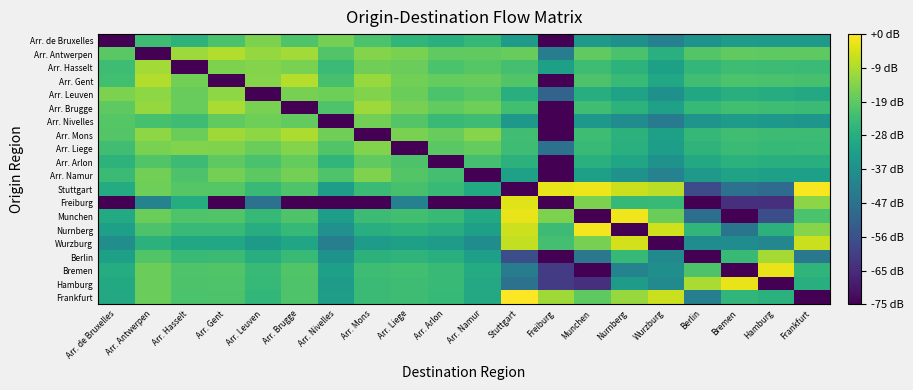

Reading left to right, extract all data points from this chart.

Arr. de Bruxelles: Arr. de Bruxelles=-10.0	Arr. Antwerpen=41.5	Arr. Hasselt=38.1	Arr. Gent=43.2	Arr. Leuven=50.0	Arr. Brugge=44.1	Arr. Nivelles=49.0	Arr. Mons=43.4	Arr. Liege=39.1	Arr. Arlon=37.2	Arr. Namur=39.7	Stuttgart=31.0	Freiburg=-10.0	Munchen=30.2	Nurnberg=27.4	Wurzburg=22.5	Berlin=28.4	Bremen=31.1	Hamburg=30.4	Frankfurt=30.3
Arr. Antwerpen: Arr. de Bruxelles=45.6	Arr. Antwerpen=-10.0	Arr. Hasselt=53.6	Arr. Gent=56.0	Arr. Leuven=52.9	Arr. Brugge=54.3	Arr. Nivelles=44.3	Arr. Mons=50.9	Arr. Liege=49.5	Arr. Arlon=46.5	Arr. Namur=46.4	Stuttgart=47.3	Freiburg=21.7	Munchen=46.5	Nurnberg=43.2	Wurzburg=37.3	Berlin=44.6	Bremen=46.3	Hamburg=46.2	Frankfurt=46.1
Arr. Hasselt: Arr. de Bruxelles=41.5	Arr. Antwerpen=54.3	Arr. Hasselt=-10.0	Arr. Gent=49.9	Arr. Leuven=50.8	Arr. Brugge=49.6	Arr. Nivelles=40.9	Arr. Mons=48.4	Arr. Liege=47.5	Arr. Arlon=43.5	Arr. Namur=45.0	Stuttgart=42.5	Freiburg=32.4	Munchen=41.4	Nurnberg=38.2	Wurzburg=32.5	Berlin=39.3	Bremen=41.5	Hamburg=41.1	Frankfurt=40.8
Arr. Gent: Arr. de Bruxelles=42.1	Arr. Antwerpen=56.0	Arr. Hasselt=48.8	Arr. Gent=-10.0	Arr. Leuven=51.1	Arr. Brugge=56.4	Arr. Nivelles=43.0	Arr. Mons=53.1	Arr. Liege=48.7	Arr. Arlon=47.1	Arr. Namur=47.2	Stuttgart=44.4	Freiburg=-10.0	Munchen=43.8	Nurnberg=40.5	Wurzburg=34.7	Berlin=41.7	Bremen=43.6	Hamburg=43.2	Frankfurt=42.9
Arr. Leuven: Arr. de Bruxelles=50.0	Arr. Antwerpen=52.0	Arr. Hasselt=47.3	Arr. Gent=51.8	Arr. Leuven=-10.0	Arr. Brugge=49.3	Arr. Nivelles=48.1	Arr. Mons=50.4	Arr. Liege=47.9	Arr. Arlon=43.5	Arr. Namur=45.2	Stuttgart=36.7	Freiburg=13.6	Munchen=36.4	Nurnberg=33.1	Wurzburg=27.4	Berlin=34.6	Bremen=36.7	Hamburg=36.3	Frankfurt=35.2
Arr. Brugge: Arr. de Bruxelles=46.0	Arr. Antwerpen=52.7	Arr. Hasselt=47.3	Arr. Gent=55.2	Arr. Leuven=49.6	Arr. Brugge=-10.0	Arr. Nivelles=44.0	Arr. Mons=53.7	Arr. Liege=49.4	Arr. Arlon=46.8	Arr. Namur=48.3	Stuttgart=41.9	Freiburg=-10.0	Munchen=41.8	Nurnberg=38.3	Wurzburg=32.6	Berlin=40.0	Bremen=42.0	Hamburg=41.6	Frankfurt=40.8
Arr. Nivelles: Arr. de Bruxelles=44.8	Arr. Antwerpen=42.9	Arr. Hasselt=41.3	Arr. Gent=46.4	Arr. Leuven=48.2	Arr. Brugge=46.6	Arr. Nivelles=-10.0	Arr. Mons=48.8	Arr. Liege=44.6	Arr. Arlon=40.7	Arr. Namur=41.5	Stuttgart=29.7	Freiburg=-10.0	Munchen=29.9	Nurnberg=26.3	Wurzburg=20.4	Berlin=28.5	Bremen=30.8	Hamburg=29.9	Frankfurt=29.1
Arr. Mons: Arr. de Bruxelles=44.7	Arr. Antwerpen=51.8	Arr. Hasselt=47.8	Arr. Gent=53.9	Arr. Leuven=51.8	Arr. Brugge=55.5	Arr. Nivelles=48.4	Arr. Mons=-10.0	Arr. Liege=49.7	Arr. Arlon=47.2	Arr. Namur=50.9	Stuttgart=41.8	Freiburg=-10.0	Munchen=41.6	Nurnberg=38.1	Wurzburg=32.4	Berlin=39.6	Bremen=41.7	Hamburg=41.2	Frankfurt=41.1
Arr. Liege: Arr. de Bruxelles=41.9	Arr. Antwerpen=49.7	Arr. Hasselt=50.6	Arr. Gent=50.1	Arr. Leuven=47.5	Arr. Brugge=50.7	Arr. Nivelles=44.3	Arr. Mons=50.6	Arr. Liege=-10.0	Arr. Arlon=45.6	Arr. Namur=47.0	Stuttgart=41.6	Freiburg=17.8	Munchen=40.6	Nurnberg=37.3	Wurzburg=31.7	Berlin=38.5	Bremen=40.9	Hamburg=40.1	Frankfurt=40.2
Arr. Arlon: Arr. de Bruxelles=38.2	Arr. Antwerpen=44.4	Arr. Hasselt=41.2	Arr. Gent=46.1	Arr. Leuven=43.3	Arr. Brugge=46.8	Arr. Nivelles=39.1	Arr. Mons=46.3	Arr. Liege=43.8	Arr. Arlon=-10.0	Arr. Namur=42.4	Stuttgart=37.8	Freiburg=-10.0	Munchen=37.4	Nurnberg=34.1	Wurzburg=28.3	Berlin=35.1	Bremen=37.6	Hamburg=37.1	Frankfurt=36.8
Arr. Namur: Arr. de Bruxelles=40.8	Arr. Antwerpen=48.9	Arr. Hasselt=43.9	Arr. Gent=49.0	Arr. Leuven=45.7	Arr. Brugge=49.1	Arr. Nivelles=44.2	Arr. Mons=50.1	Arr. Liege=44.7	Arr. Arlon=42.4	Arr. Namur=-10.0	Stuttgart=32.6	Freiburg=-10.0	Munchen=32.2	Nurnberg=28.4	Wurzburg=23.1	Berlin=30.5	Bremen=33.1	Hamburg=32.0	Frankfurt=32.1
Stuttgart: Arr. de Bruxelles=35.9	Arr. Antwerpen=48.2	Arr. Hasselt=44.9	Arr. Gent=44.9	Arr. Leuven=40.4	Arr. Brugge=44.0	Arr. Nivelles=31.7	Arr. Mons=40.9	Arr. Liege=42.8	Arr. Arlon=40.5	Arr. Namur=35.4	Stuttgart=-10.0	Freiburg=61.8	Munchen=62.6	Nurnberg=58.7	Wurzburg=56.8	Berlin=7.0	Bremen=17.9	Hamburg=16.0	Frankfurt=64.0
Freiburg: Arr. de Bruxelles=-10.0	Arr. Antwerpen=23.3	Arr. Hasselt=36.2	Arr. Gent=-10.0	Arr. Leuven=18.3	Arr. Brugge=-10.0	Arr. Nivelles=-10.0	Arr. Mons=-10.0	Arr. Liege=22.9	Arr. Arlon=-10.0	Arr. Namur=-10.0	Stuttgart=60.8	Freiburg=-10.0	Munchen=49.9	Nurnberg=39.9	Wurzburg=40.1	Berlin=-10.0	Bremen=0.0	Hamburg=0.0	Frankfurt=51.7
Munchen: Arr. de Bruxelles=35.7	Arr. Antwerpen=47.8	Arr. Hasselt=44.0	Arr. Gent=44.5	Arr. Leuven=40.0	Arr. Brugge=44.1	Arr. Nivelles=31.6	Arr. Mons=41.1	Arr. Liege=42.0	Arr. Arlon=40.5	Arr. Namur=35.4	Stuttgart=62.2	Freiburg=49.9	Munchen=-10.0	Nurnberg=63.0	Wurzburg=47.9	Berlin=17.0	Bremen=-10.0	Hamburg=7.8	Frankfurt=43.5
Nurnberg: Arr. de Bruxelles=32.0	Arr. Antwerpen=43.8	Arr. Hasselt=40.4	Arr. Gent=40.7	Arr. Leuven=36.5	Arr. Brugge=40.0	Arr. Nivelles=27.7	Arr. Mons=37.1	Arr. Liege=38.3	Arr. Arlon=36.4	Arr. Namur=32.1	Stuttgart=58.8	Freiburg=41.0	Munchen=63.4	Nurnberg=-10.0	Wurzburg=59.2	Berlin=39.1	Bremen=19.0	Hamburg=37.9	Frankfurt=51.0
Wurzburg: Arr. de Bruxelles=26.7	Arr. Antwerpen=38.0	Arr. Hasselt=34.7	Arr. Gent=34.8	Arr. Leuven=30.8	Arr. Brugge=34.2	Arr. Nivelles=21.9	Arr. Mons=31.2	Arr. Liege=32.5	Arr. Arlon=30.9	Arr. Namur=26.2	Stuttgart=57.7	Freiburg=42.3	Munchen=49.3	Nurnberg=59.9	Wurzburg=-10.0	Berlin=26.4	Bremen=26.2	Hamburg=24.5	Frankfurt=58.7
Berlin: Arr. de Bruxelles=32.3	Arr. Antwerpen=44.2	Arr. Hasselt=40.5	Arr. Gent=40.9	Arr. Leuven=36.6	Arr. Brugge=40.7	Arr. Nivelles=28.3	Arr. Mons=37.8	Arr. Liege=38.5	Arr. Arlon=36.7	Arr. Namur=32.0	Stuttgart=7.8	Freiburg=-10.0	Munchen=19.5	Nurnberg=40.0	Wurzburg=25.5	Berlin=-10.0	Bremen=40.4	Hamburg=54.5	Frankfurt=19.9
Bremen: Arr. de Bruxelles=36.1	Arr. Antwerpen=47.7	Arr. Hasselt=44.1	Arr. Gent=44.3	Arr. Leuven=40.3	Arr. Brugge=44.3	Arr. Nivelles=32.1	Arr. Mons=41.5	Arr. Liege=42.1	Arr. Arlon=40.4	Arr. Namur=36.0	Stuttgart=21.4	Freiburg=3.0	Munchen=-10.0	Nurnberg=23.4	Wurzburg=27.0	Berlin=43.9	Bremen=-10.0	Hamburg=62.0	Frankfurt=38.7
Hamburg: Arr. de Bruxelles=35.3	Arr. Antwerpen=47.6	Arr. Hasselt=43.6	Arr. Gent=43.9	Arr. Leuven=39.9	Arr. Brugge=43.9	Arr. Nivelles=31.2	Arr. Mons=41.0	Arr. Liege=41.4	Arr. Arlon=40.2	Arr. Namur=35.1	Stuttgart=18.2	Freiburg=3.0	Munchen=0.0	Nurnberg=31.0	Wurzburg=25.8	Berlin=55.1	Bremen=62.0	Hamburg=-10.0	Frankfurt=37.1
Frankfurt: Arr. de Bruxelles=34.9	Arr. Antwerpen=47.9	Arr. Hasselt=43.6	Arr. Gent=43.8	Arr. Leuven=39.3	Arr. Brugge=44.1	Arr. Nivelles=31.6	Arr. Mons=41.0	Arr. Liege=41.5	Arr. Arlon=40.1	Arr. Namur=35.1	Stuttgart=64.6	Freiburg=54.0	Munchen=46.1	Nurnberg=53.0	Wurzburg=58.6	Berlin=22.3	Bremen=39.1	Hamburg=37.8	Frankfurt=-10.0